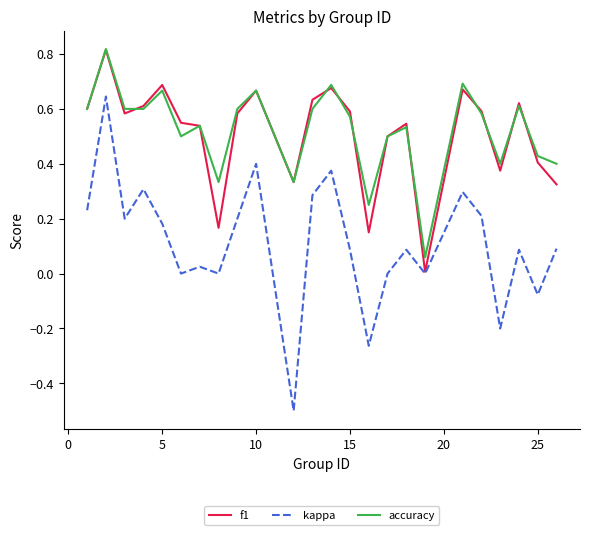

True or false: accuracy and kappa cross at least once.

False